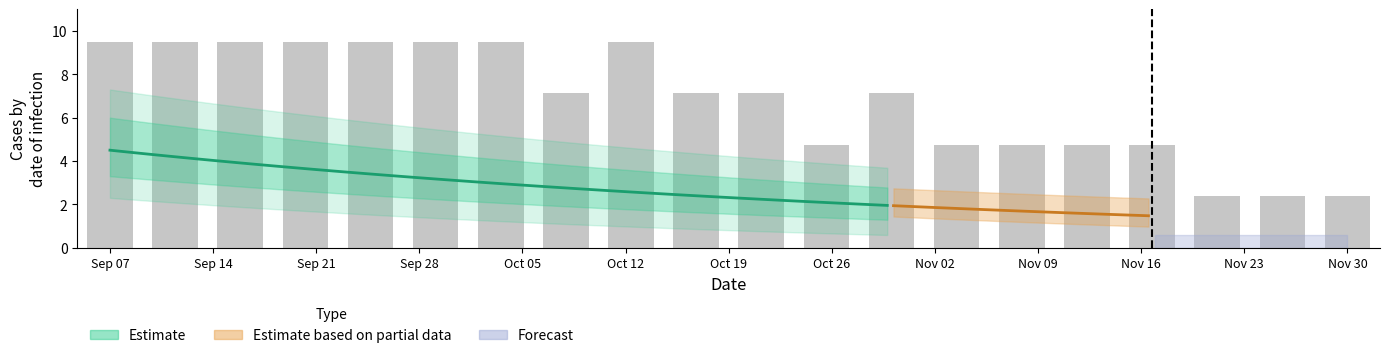

How many bars are there in total?

20